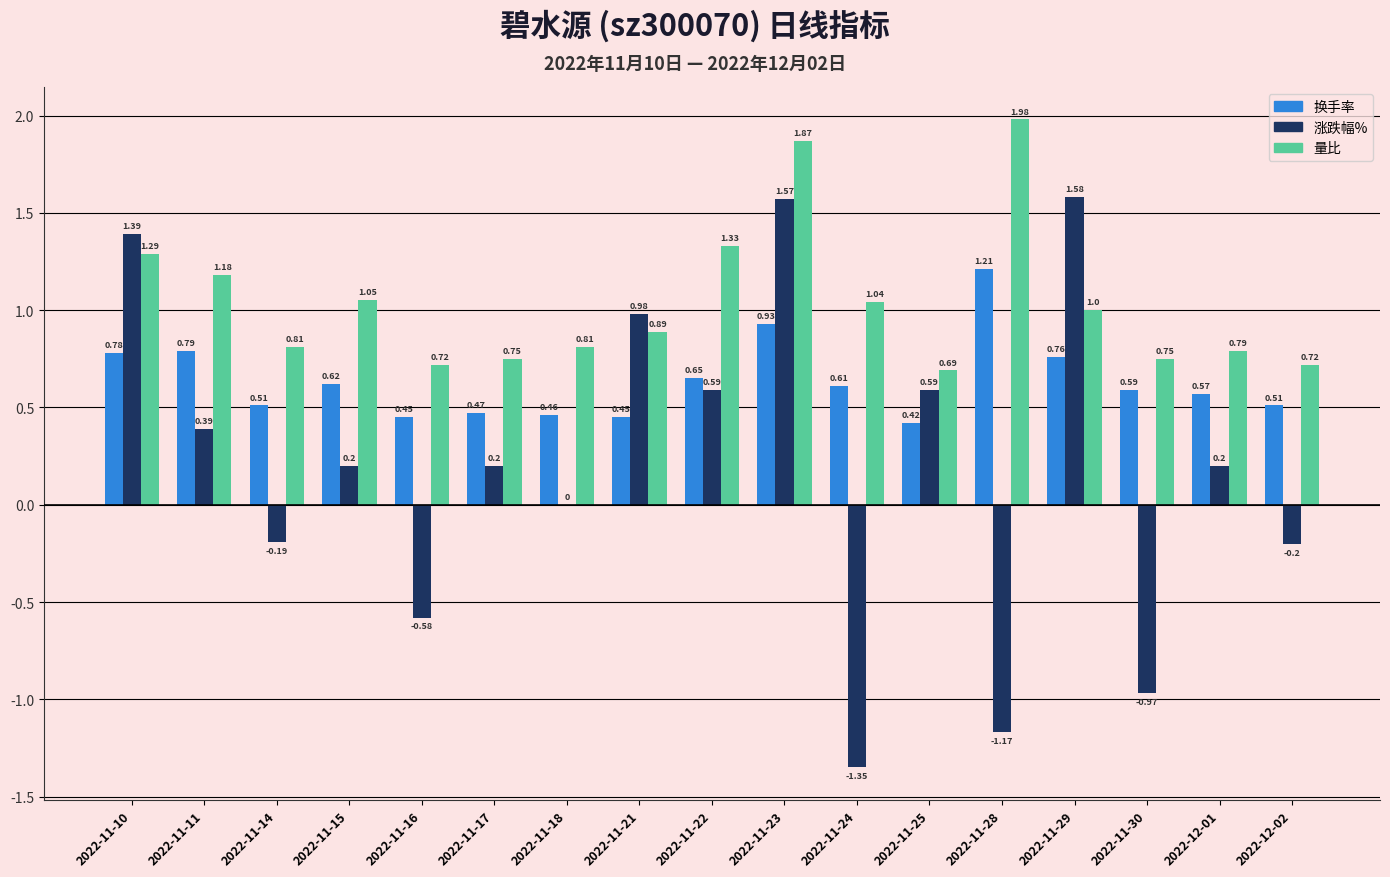

What is the sum of all 涨跌幅% values?

3.2